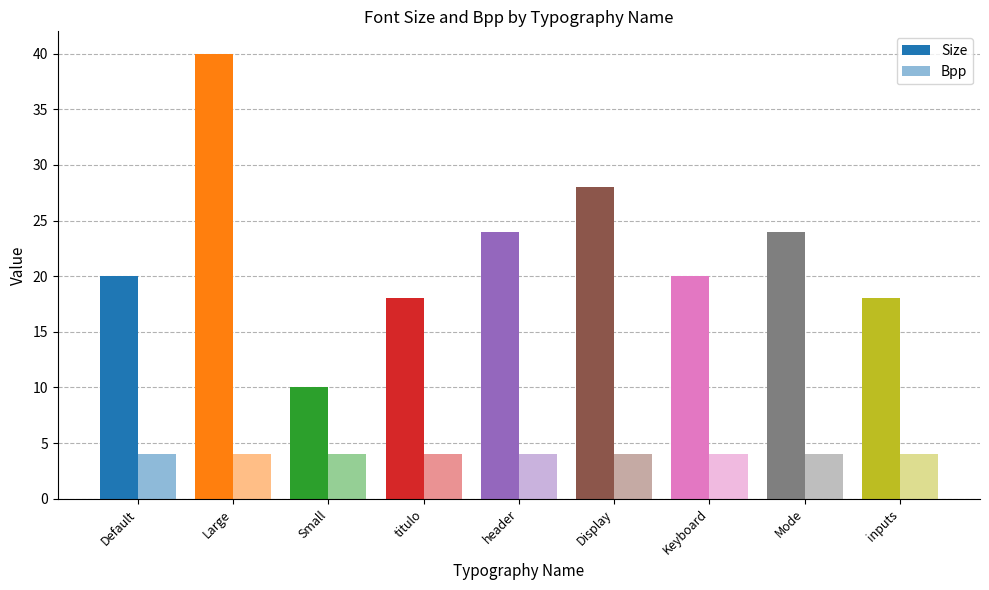

What is the difference between the Size values at inputs and Large?

22